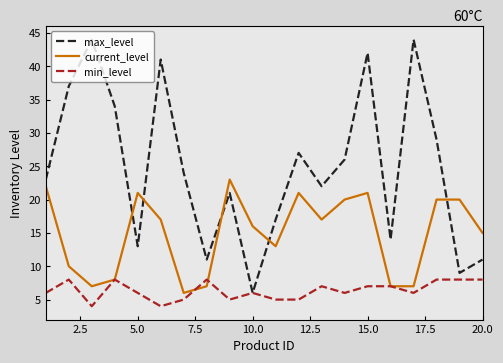

Which series has the largest total across all categories?

max_level